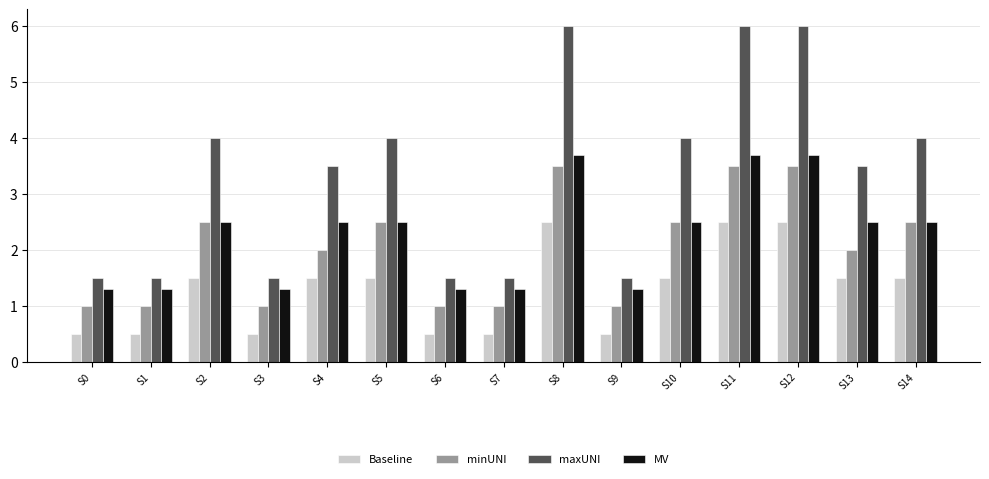

Reading left to right, transcribe all the data shown in this chart.

Baseline: S0=0.5	S1=0.5	S2=1.5	S3=0.5	S4=1.5	S5=1.5	S6=0.5	S7=0.5	S8=2.5	S9=0.5	S10=1.5	S11=2.5	S12=2.5	S13=1.5	S14=1.5
minUNI: S0=1.0	S1=1.0	S2=2.5	S3=1.0	S4=2.0	S5=2.5	S6=1.0	S7=1.0	S8=3.5	S9=1.0	S10=2.5	S11=3.5	S12=3.5	S13=2.0	S14=2.5
maxUNI: S0=1.5	S1=1.5	S2=4.0	S3=1.5	S4=3.5	S5=4.0	S6=1.5	S7=1.5	S8=6.0	S9=1.5	S10=4.0	S11=6.0	S12=6.0	S13=3.5	S14=4.0
MV: S0=1.3	S1=1.3	S2=2.5	S3=1.3	S4=2.5	S5=2.5	S6=1.3	S7=1.3	S8=3.7	S9=1.3	S10=2.5	S11=3.7	S12=3.7	S13=2.5	S14=2.5